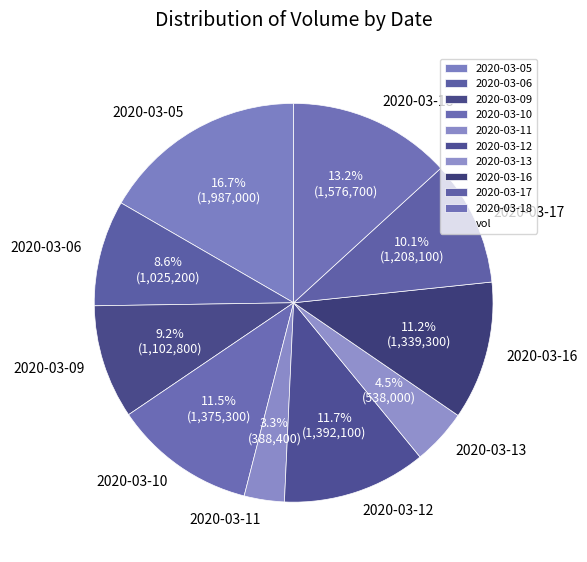

What is the smallest slice in the pie chart?

2020-03-11